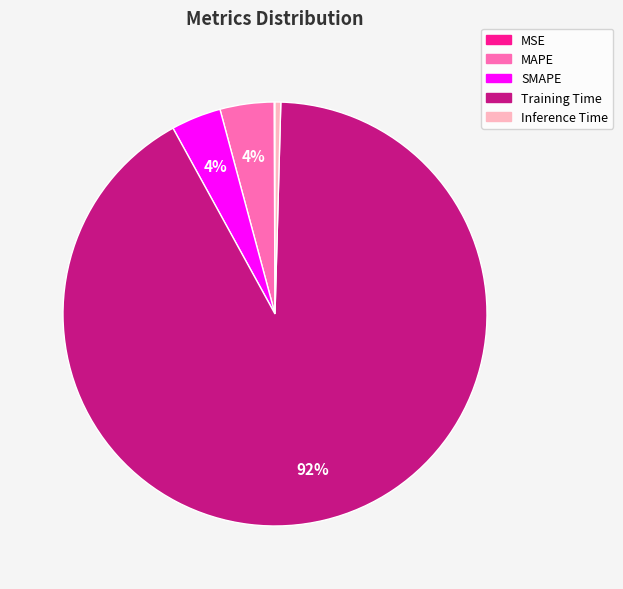

Which slice is the largest?

Training Time